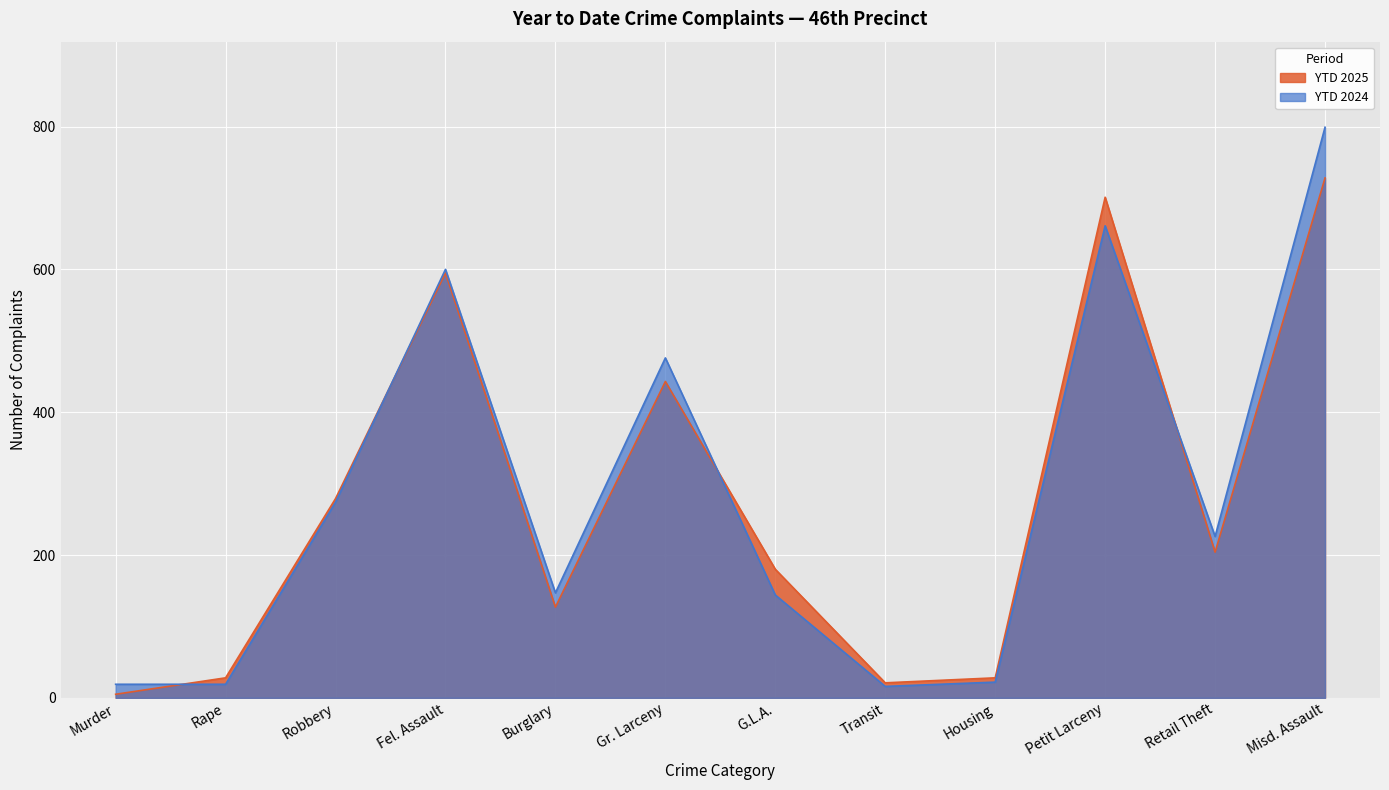

Which series has the largest range (max minus min)?

YTD 2024